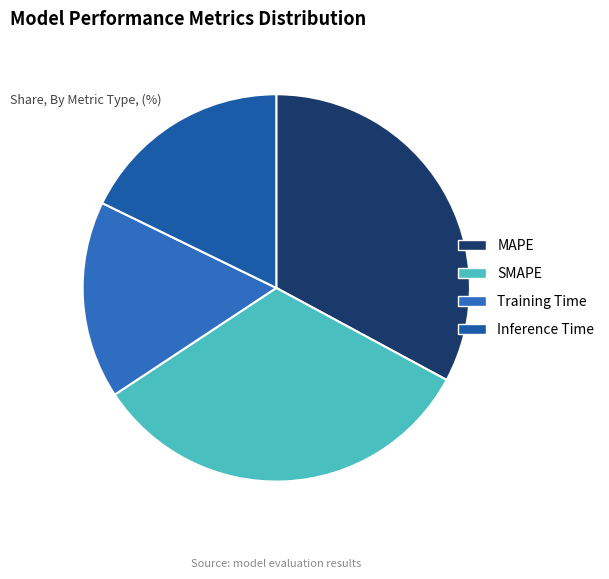

Count the number of slices in the pie.

4